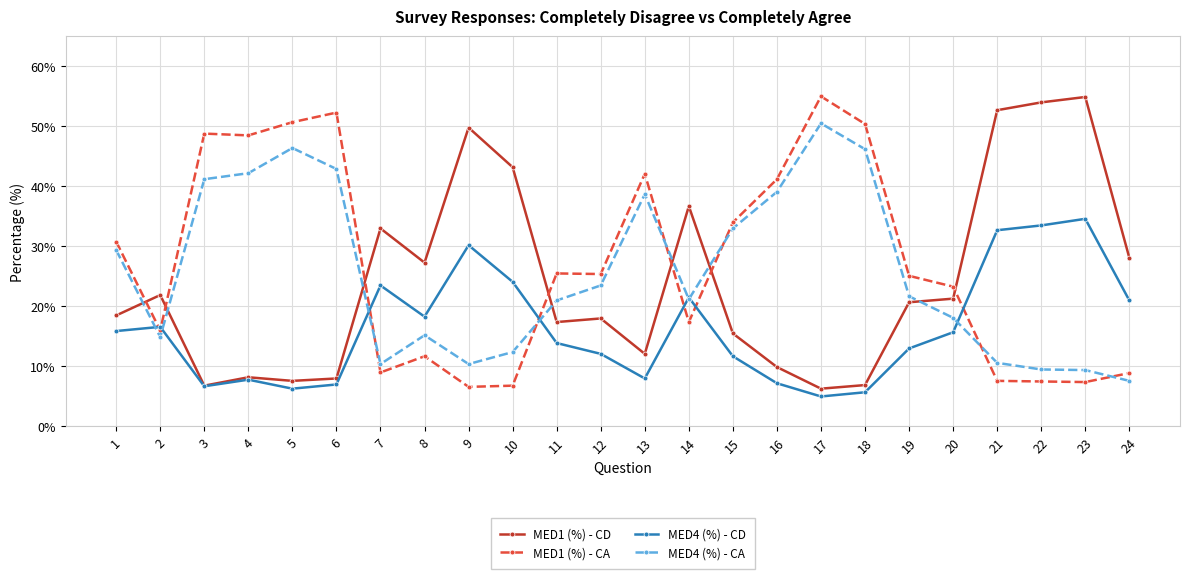

At 8, list the series in order from smallest to largest.

MED1 (%) - CA, MED4 (%) - CA, MED4 (%) - CD, MED1 (%) - CD